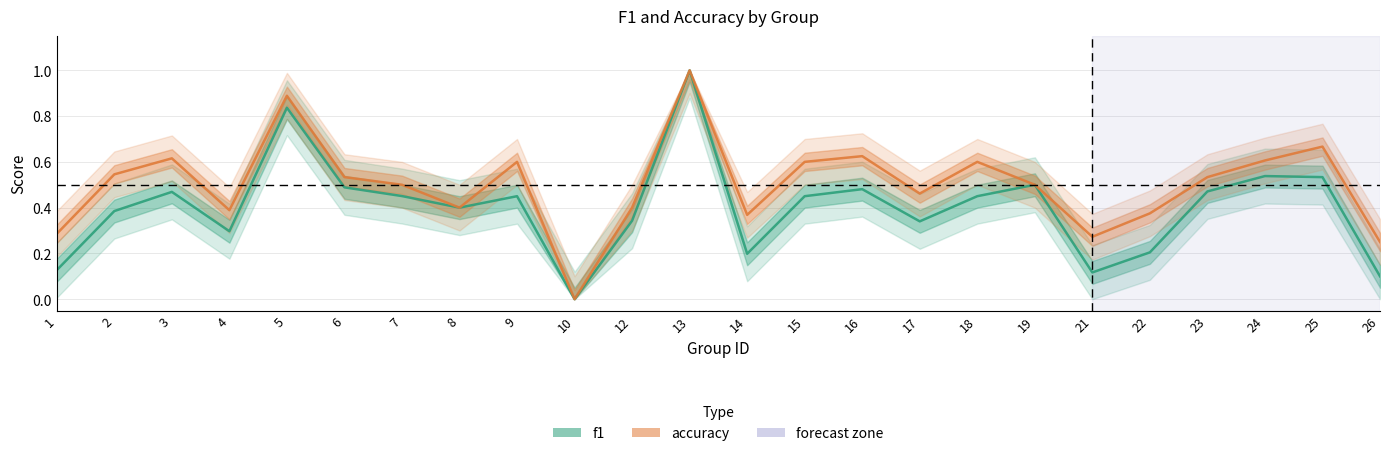

Count the accuracy values in the range 0 to 1.

24